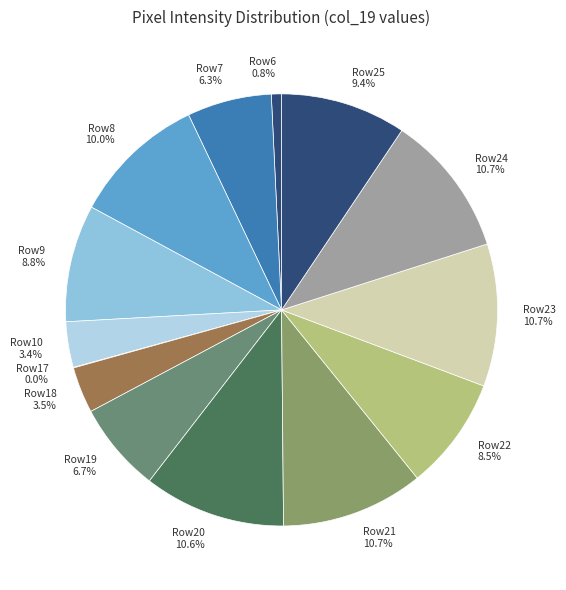

What portion of the pie excludes Row24?

89.3%